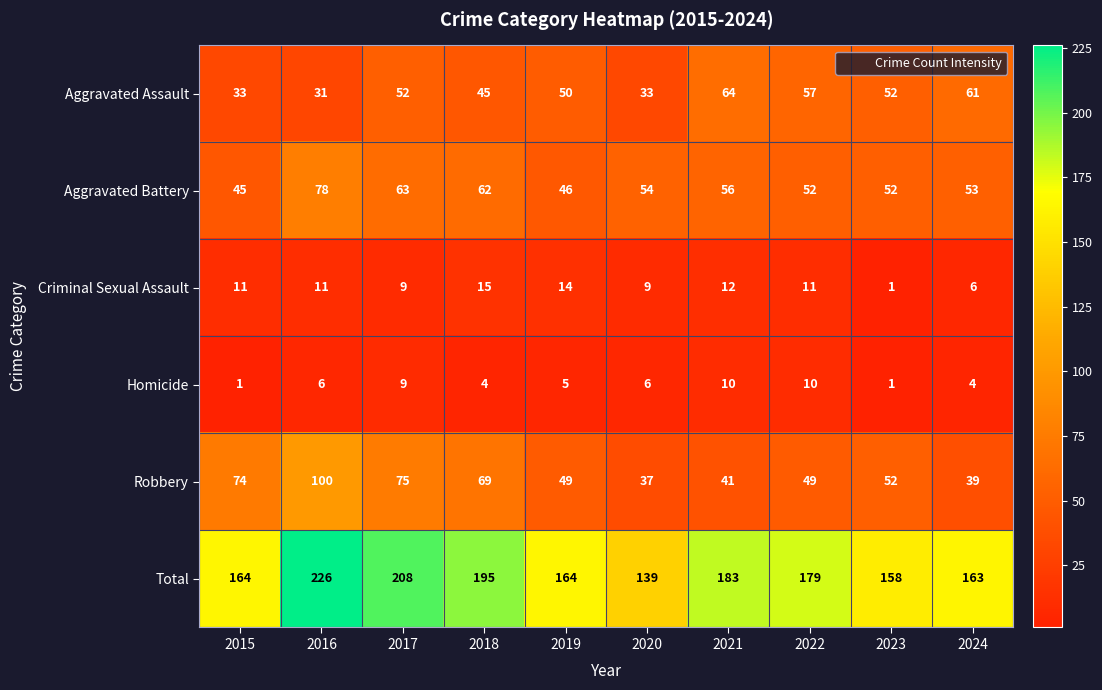

Count the number of data series in this chart.

6